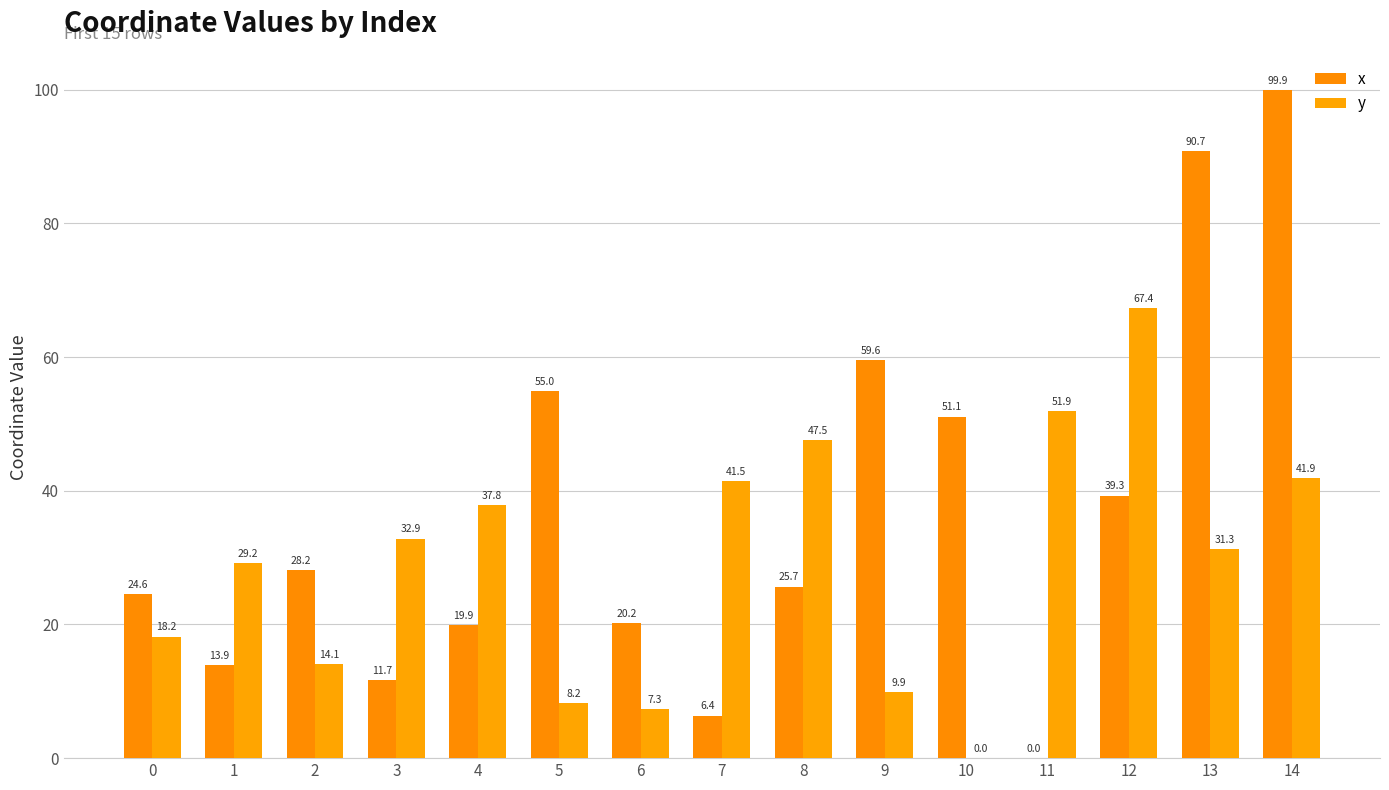

What is the spread (max minus min) of values at 9?

49.7